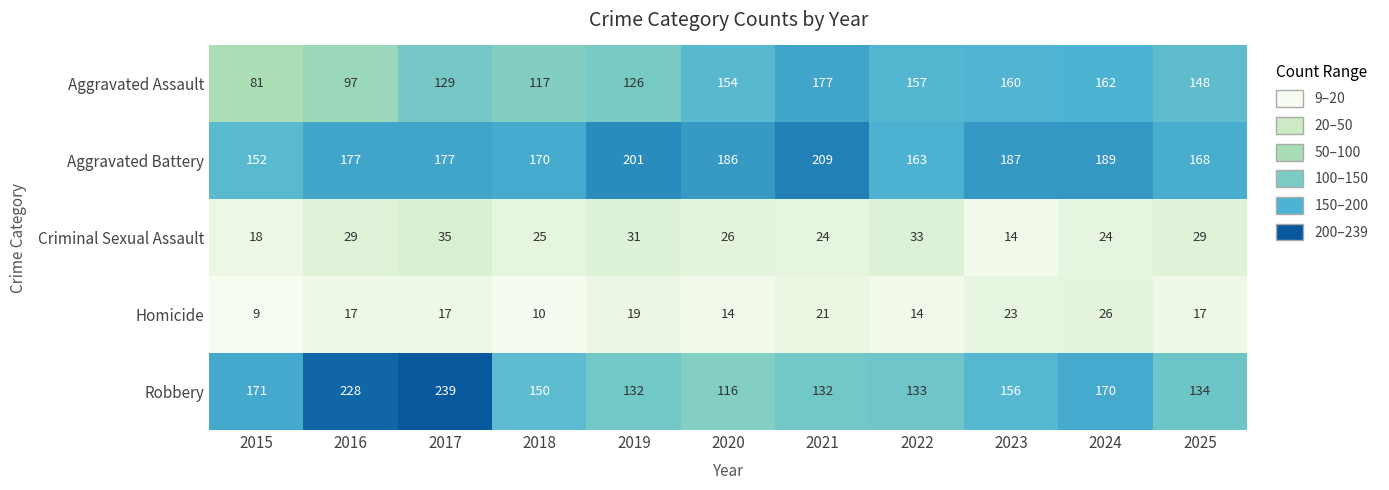

What is the highest value of the Homicide series?

26